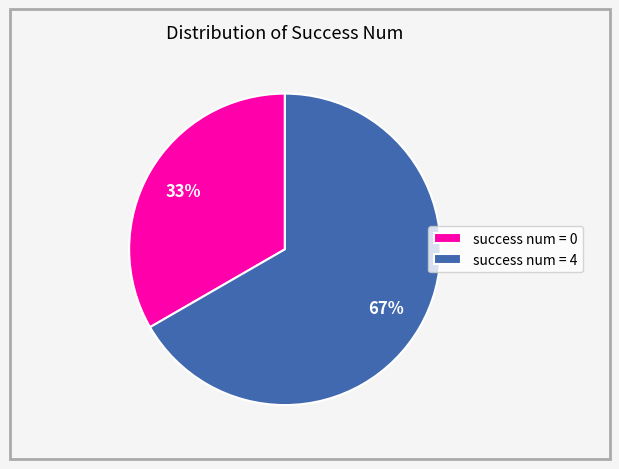

Between success num = 4 and success num = 0, which is larger?

success num = 4